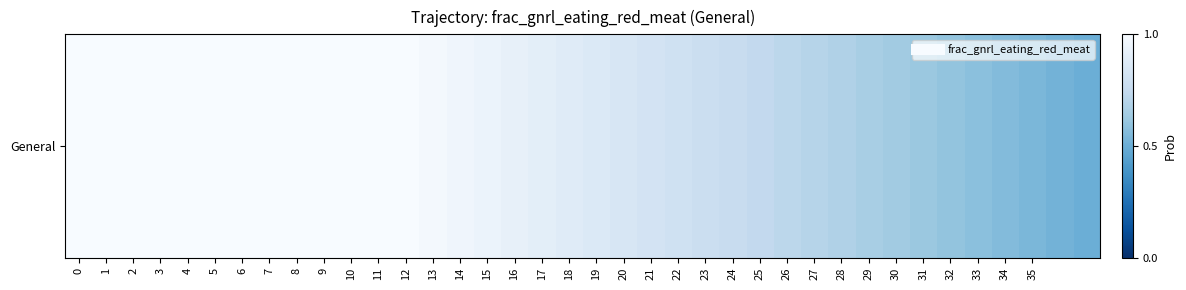

List the labels in order of value, smallest first.

37, 36, 35, 34, 33, 32, 31, 30, 29, 28, 27, 26, 25, 24, 23, 22, 21, 20, 19, 18, 17, 16, 15, 14, 13, 0, 1, 2, 3, 4, 5, 6, 7, 8, 9, 10, 11, 12